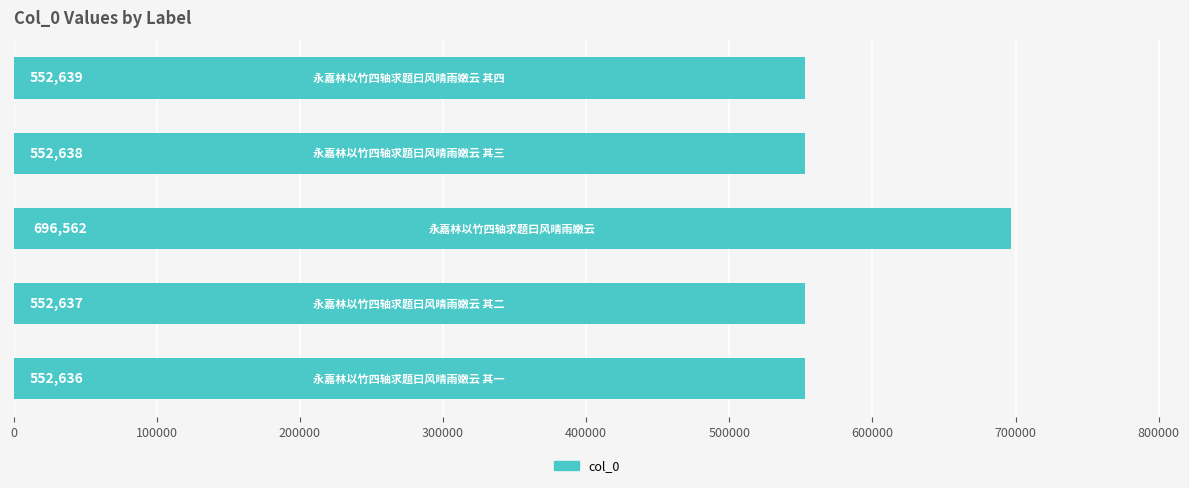

What is the difference between the maximum and minimum values?

143926